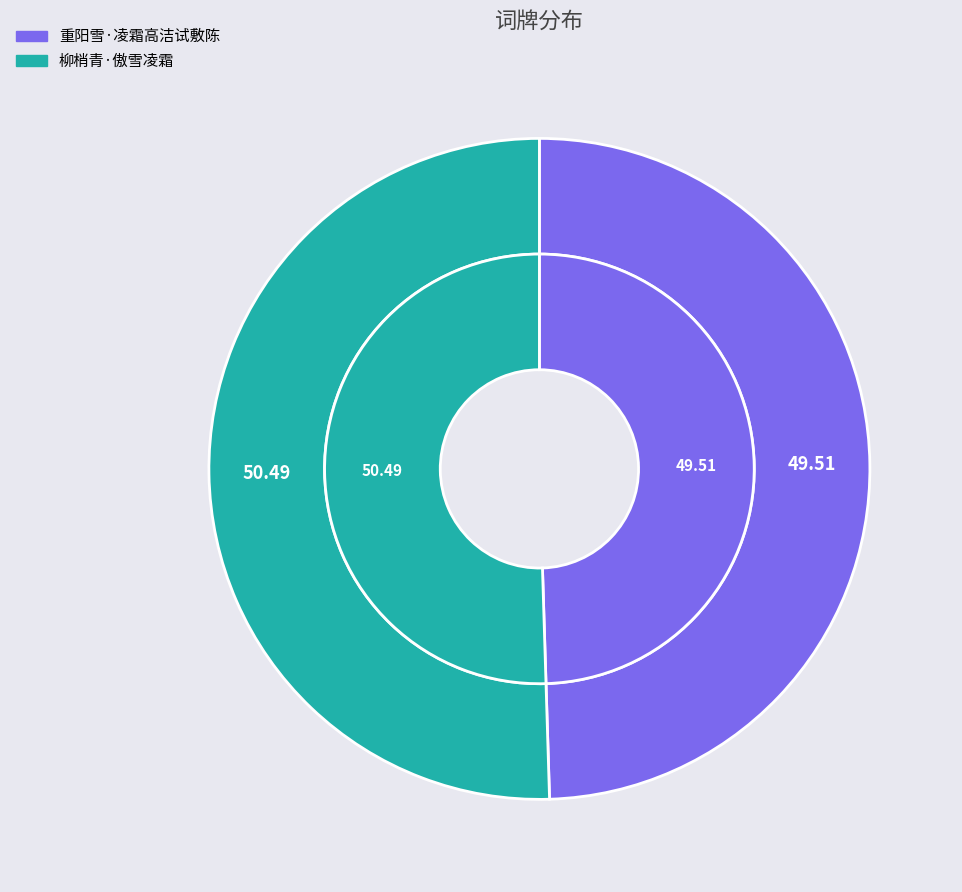

Combined, what portion of the pie is 重阳雪·凌霜高洁试敷陈 and 柳梢青·傲雪凌霜?

100.0%